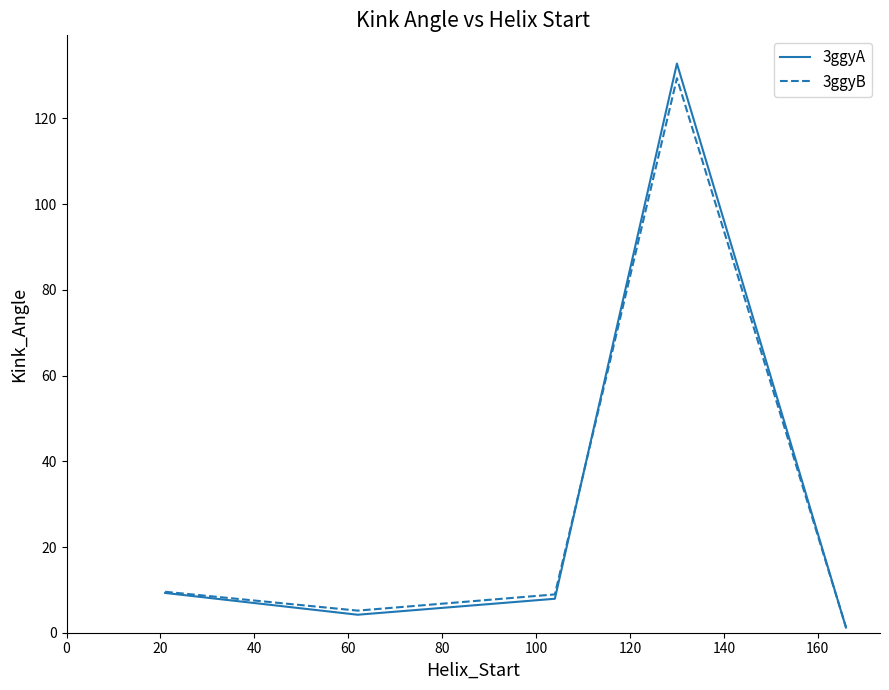

Reading left to right, transcribe all the data shown in this chart.

3ggyA: 9.3	4.2	7.9	132.8	1.2
3ggyB: 9.6	5.2	8.9	129.4	1.3